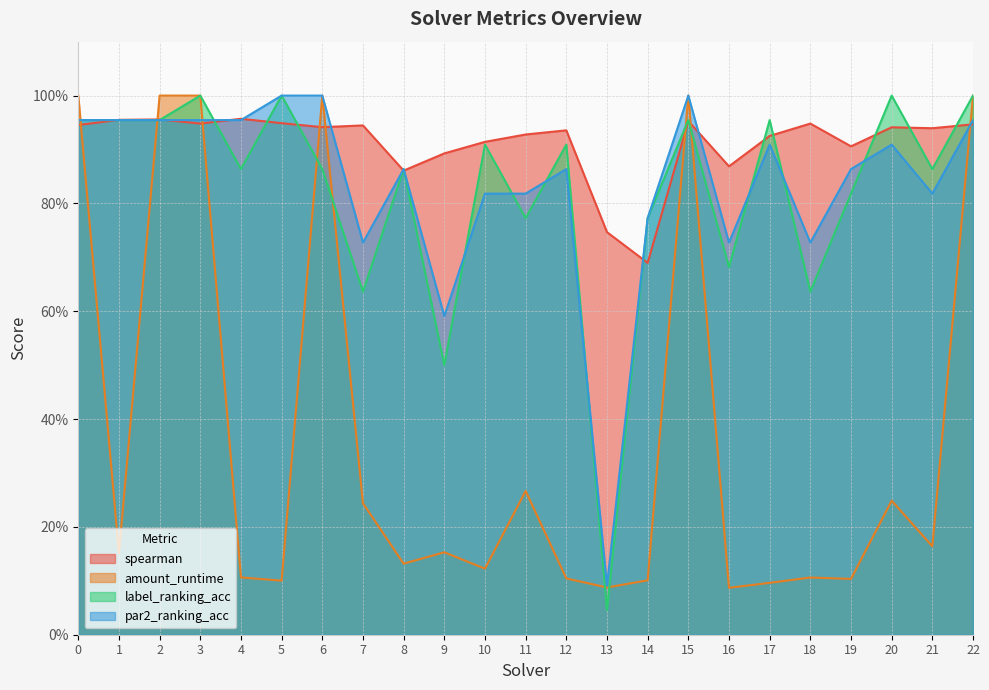

At how many categories does at least one series exceed 0?

23